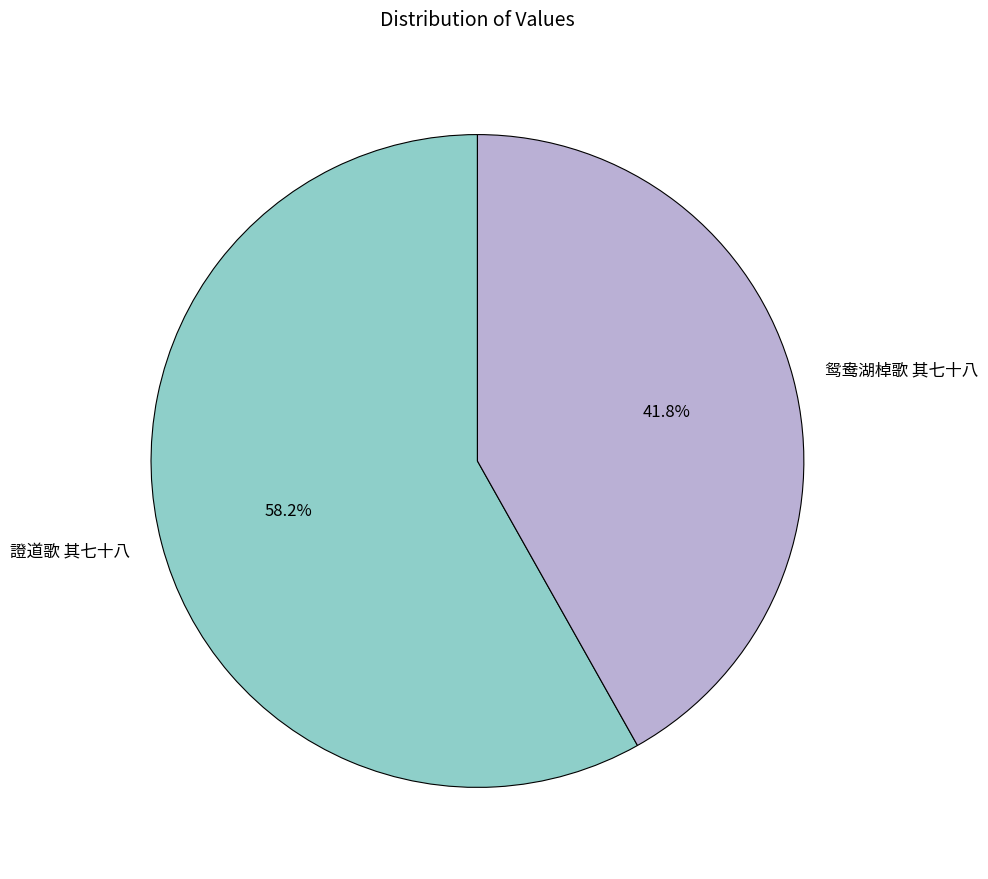

Is there a majority slice in this chart?

Yes